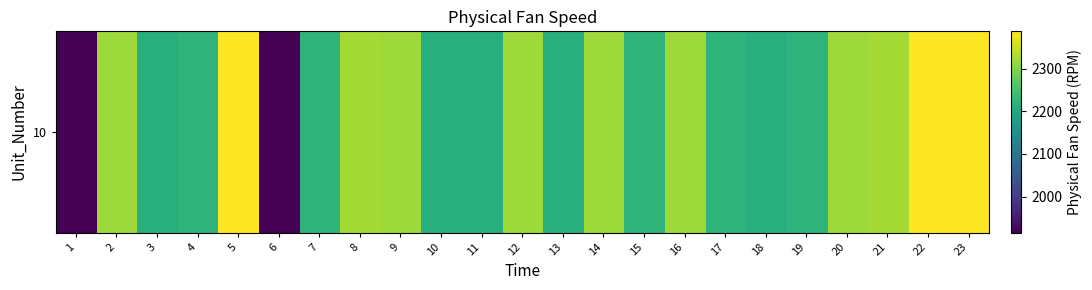

True or false: the data shows 2223.0 at 4.

True